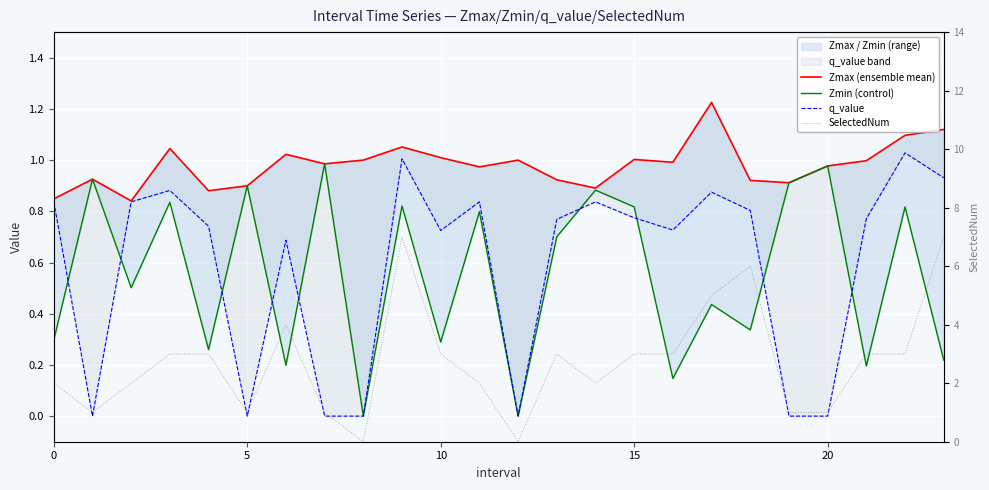

Is the value of Zmin (control) at 15 greater than the value of q_value at 11?

No